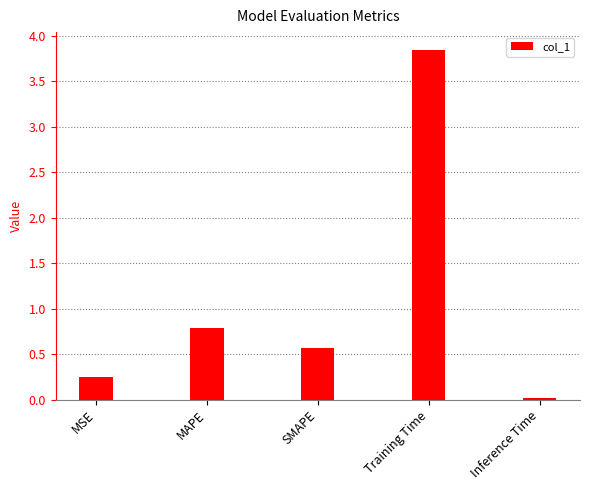

Between SMAPE and Training Time, which is larger?

Training Time